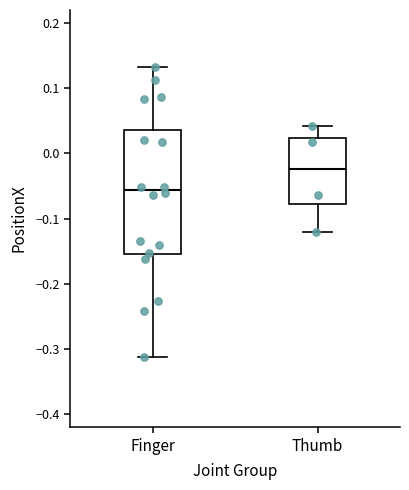

Where does the lower whisker of the box for Finger end on the y-axis? The values are not printed on the chart, so give them approximately, as read against the axis.

-0.31